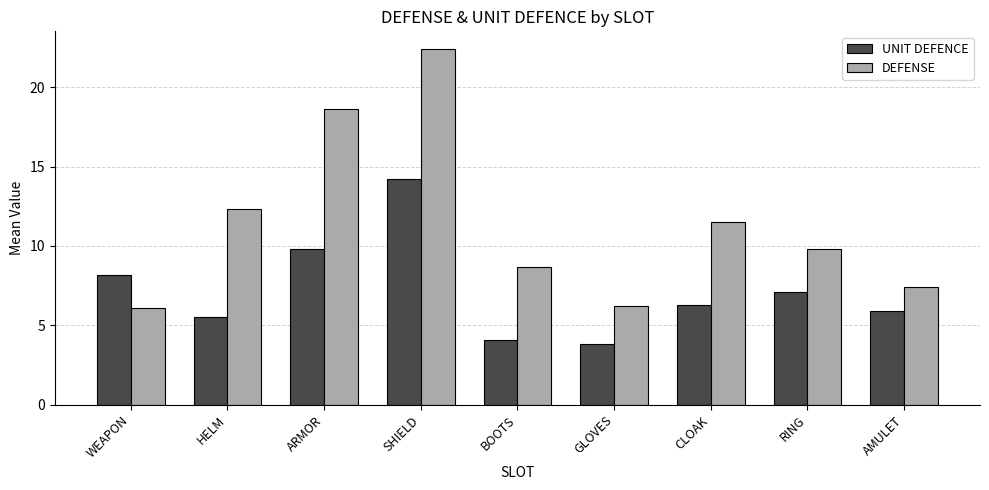

Is it true that UNIT DEFENCE equals 14.2 at SHIELD?

True